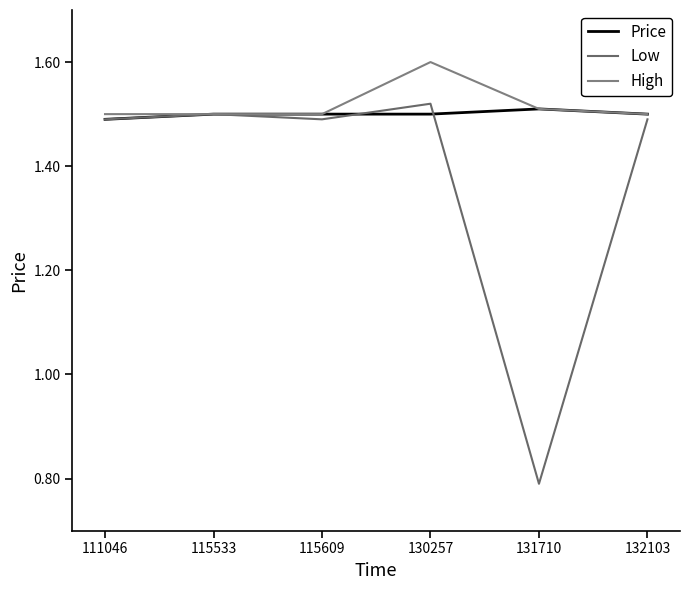

Reading left to right, what are all the values shown in this chart?

Price: 1.5	1.5	1.5	1.5	1.5	1.5
Low: 1.5	1.5	1.5	1.5	0.8	1.5
High: 1.5	1.5	1.5	1.6	1.5	1.5